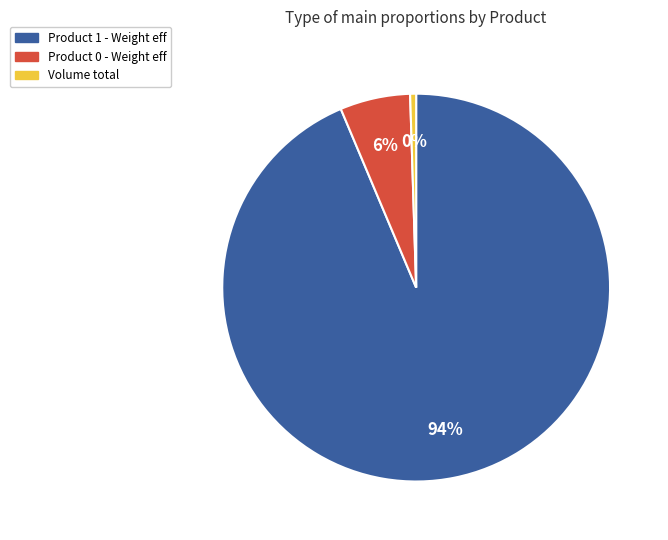

Count the number of slices in the pie.

3